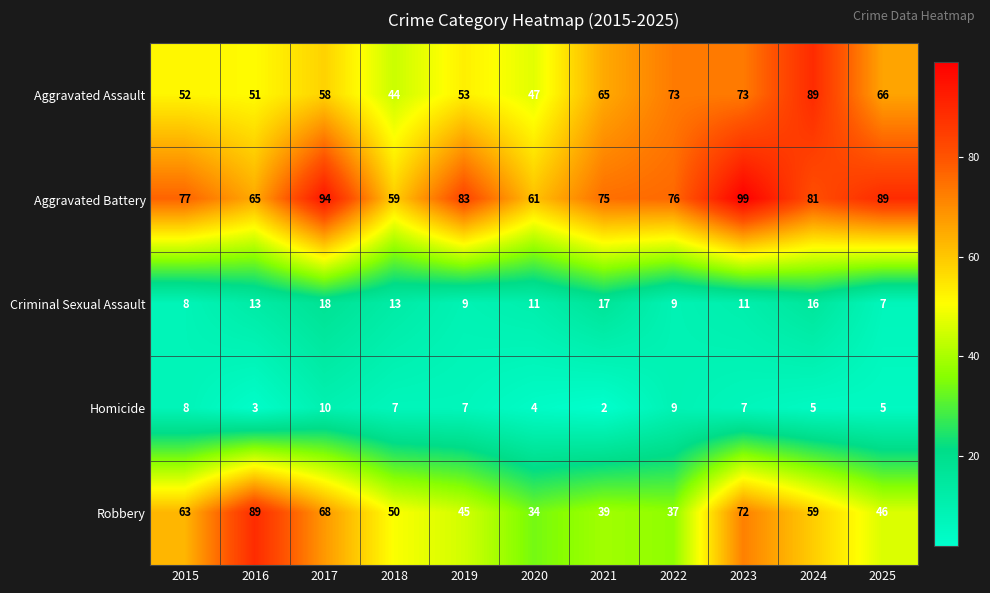

What is the maximum value shown in the chart?

99